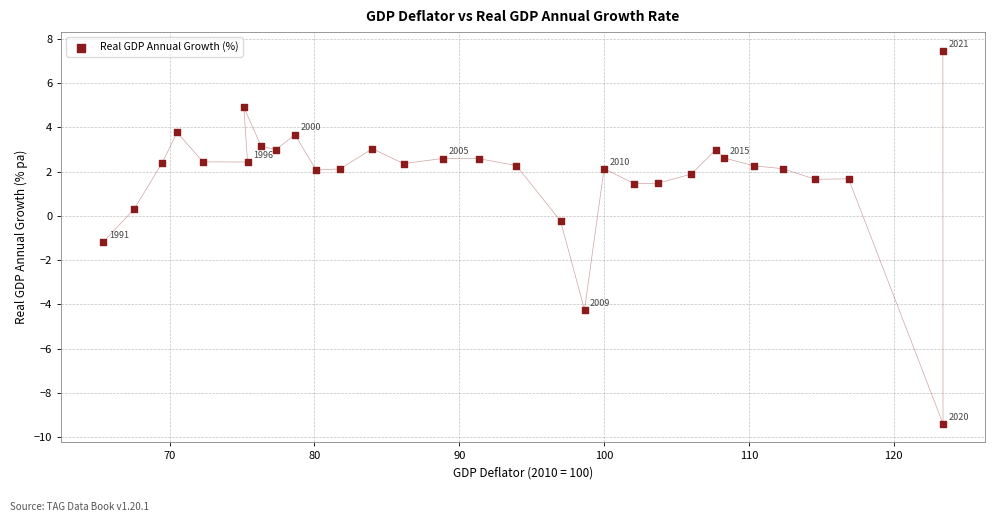

What is the range of Y values (max minus min)?

16.9